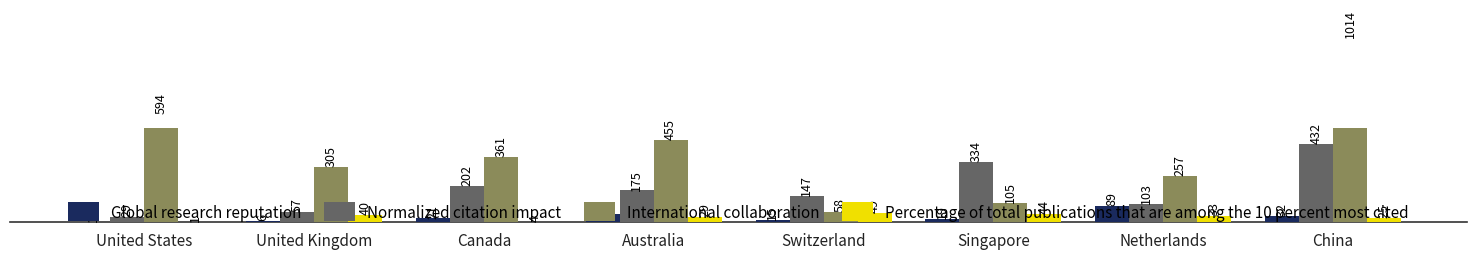

Reading right to left, extract all data points from this chart.

Global research reputation: 32	89	19	15	47	21	6	1
Normalized citation impact: 432	103	334	147	175	202	57	29
International collaboration: 1014	257	105	58	455	361	305	594
Percentage of total publications that are among the 10 percent most cited: 25	33	44	49	29	4	40	1